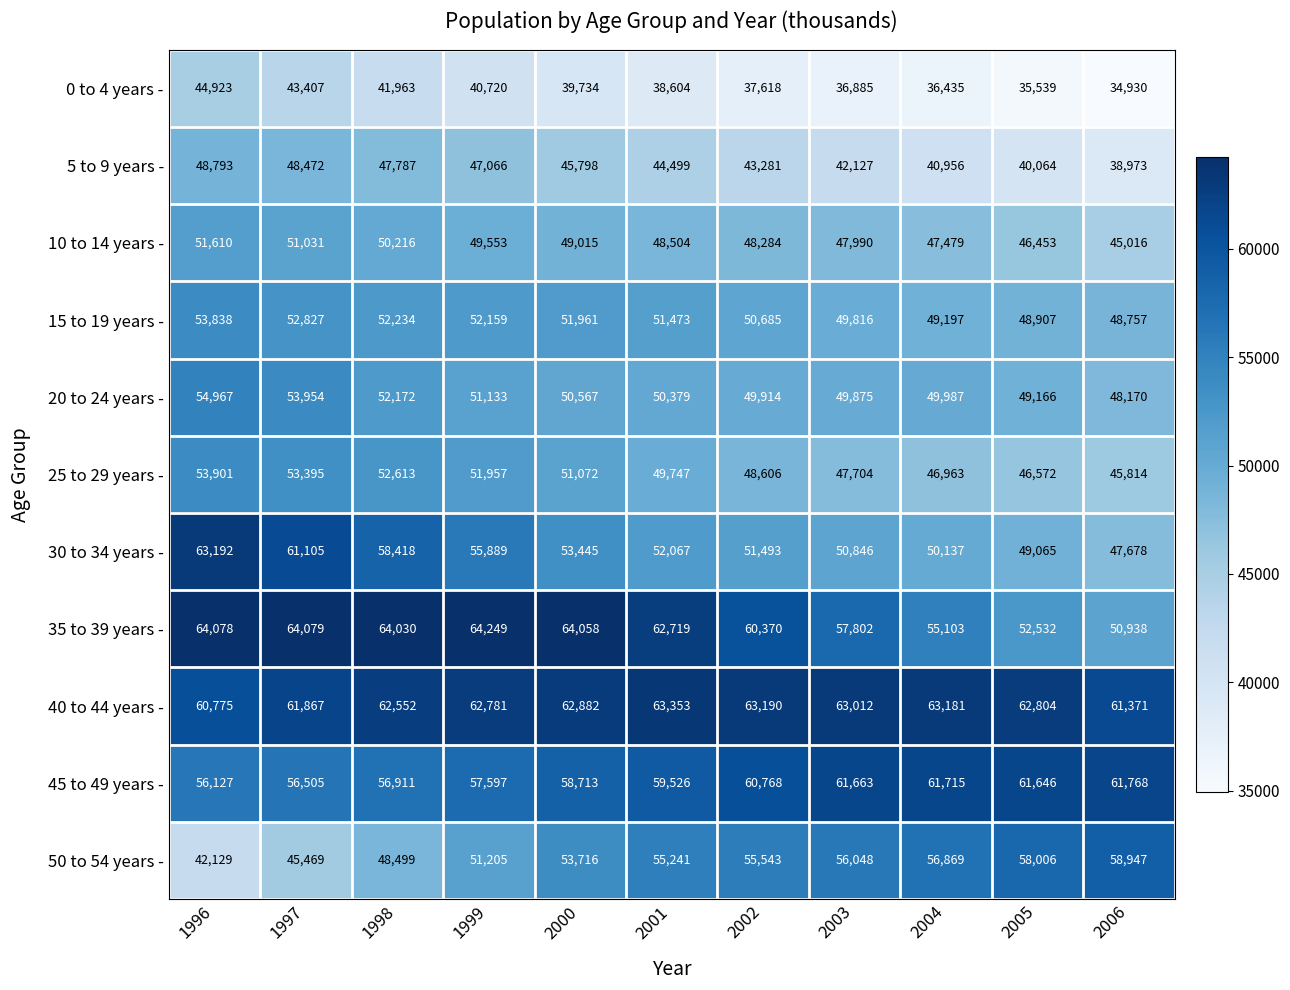

How many categories are shown in the chart?

11